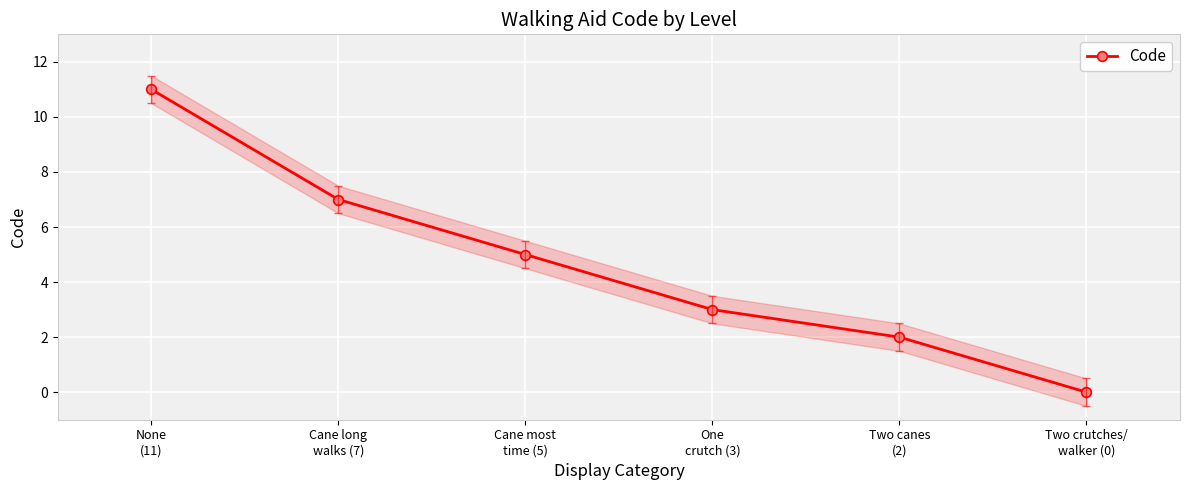

What is the value of the 1st point from the left?

11